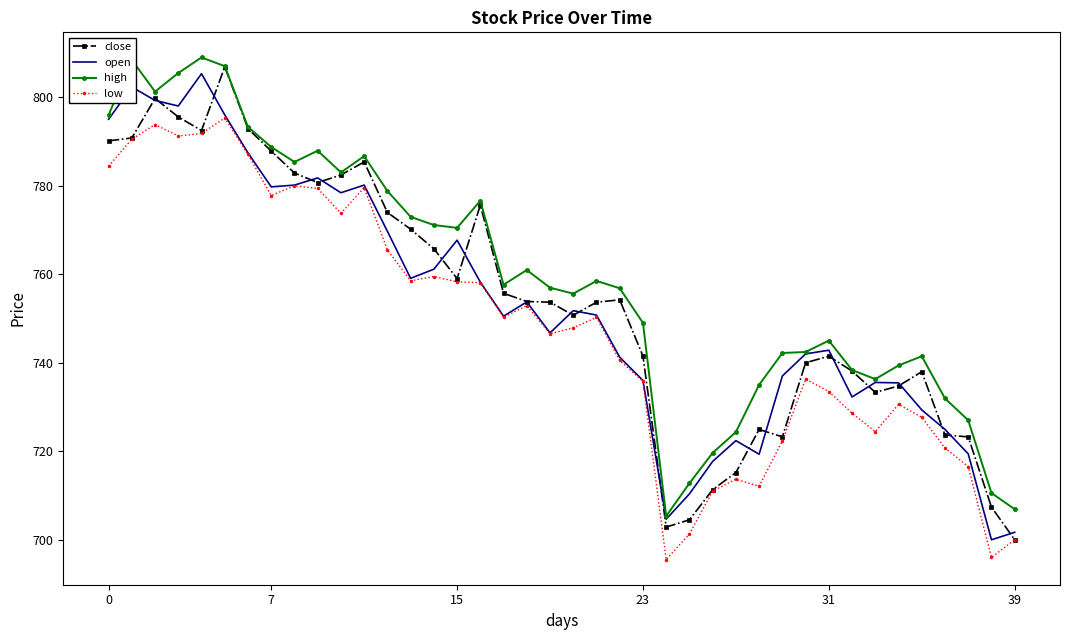

What is the minimum value for low?

695.5